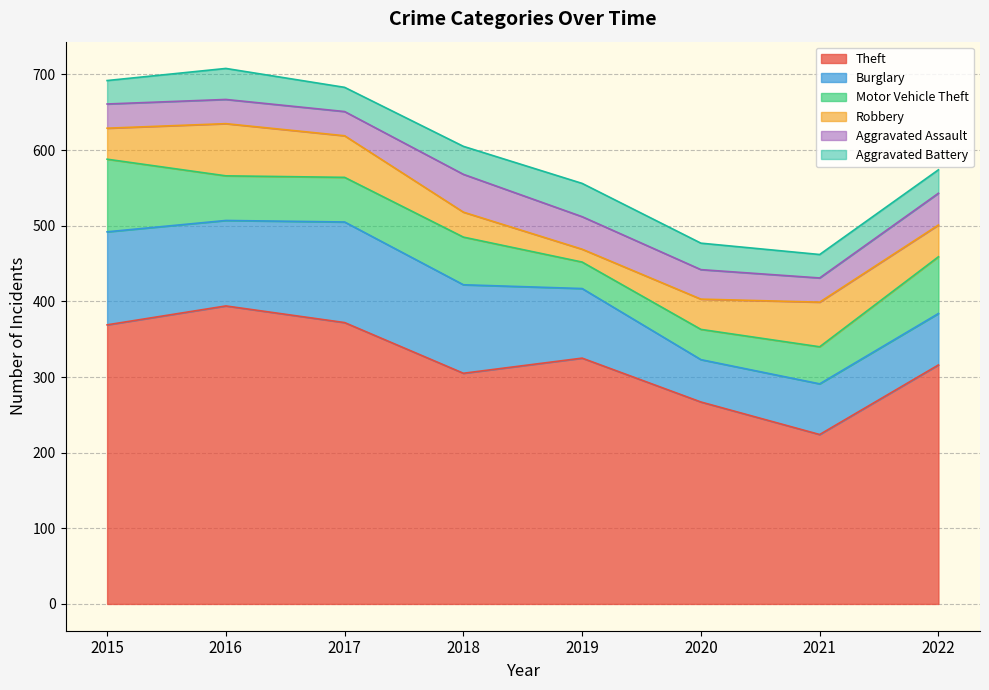

True or false: Robbery and Burglary intersect in this chart.

False